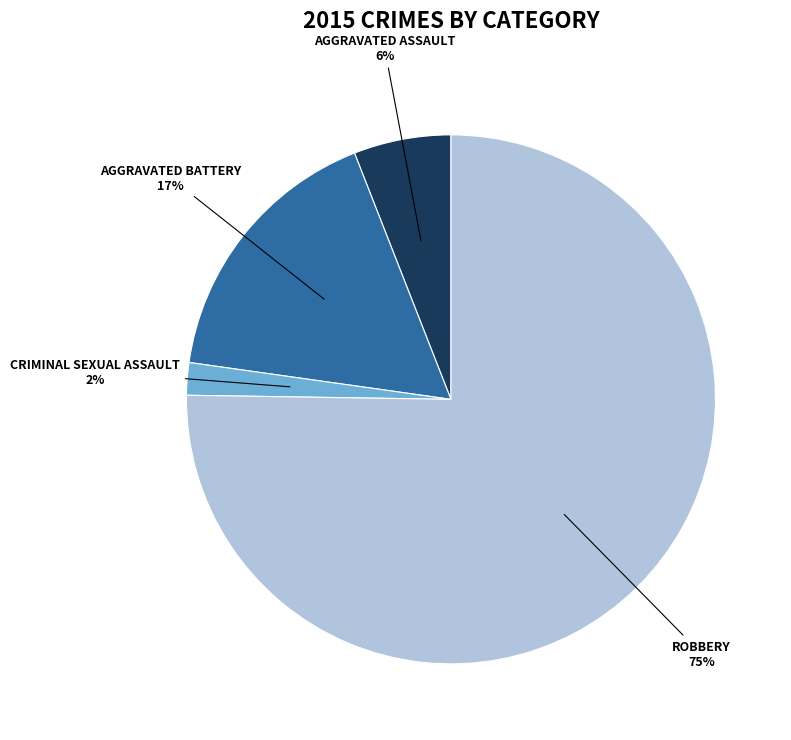

To the nearest percent, what is the difference between the largest and smallest slice percentages?

73%